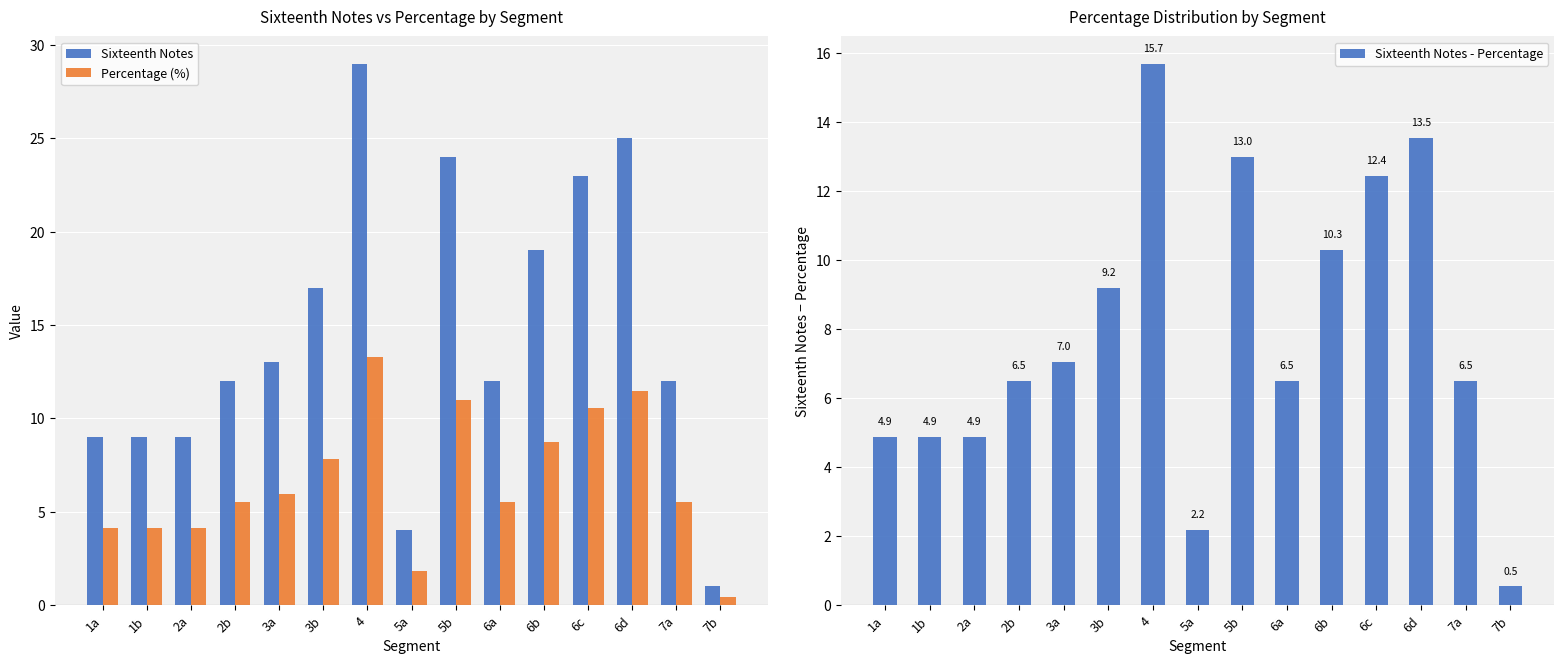

What is the minimum value shown in the chart?

0.5